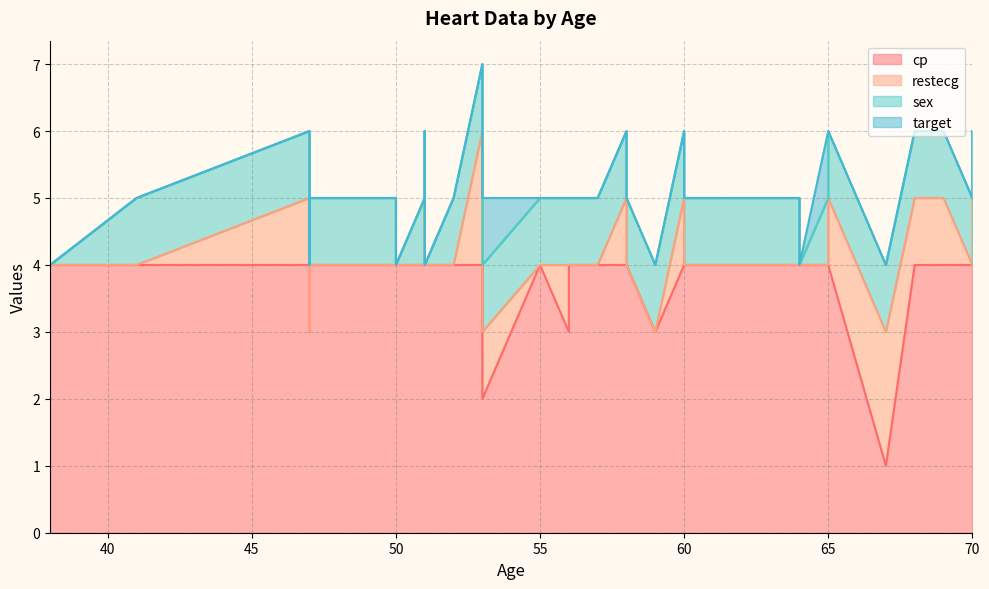

Reading left to right, list all the values displayed in this chart.

cp: 4	4	4	4	4	4	4	4	4	3	4	4	3	4	4	4	4	4	4	4	4	4	4	4	4	4	4	4	4	1	4	4	3	4	4	4	2	4	4	4
restecg: 0	0	0	1	0	0	1	0	0	0	0	0	0	0	1	1	0	0	0	0	1	0	0	0	0	0	0	2	0	2	0	1	1	1	1	0	1	0	0	0
sex: 1	1	1	1	1	0	1	1	1	1	1	0	1	0	1	1	1	1	1	1	1	1	1	1	1	1	1	1	1	1	1	1	1	1	1	0	1	1	1	0
target: 0	0	0	0	0	0	0	0	0	0	0	0	0	0	0	0	0	0	0	1	0	0	0	0	0	0	0	0	0	0	0	0	0	0	0	0	1	0	0	0